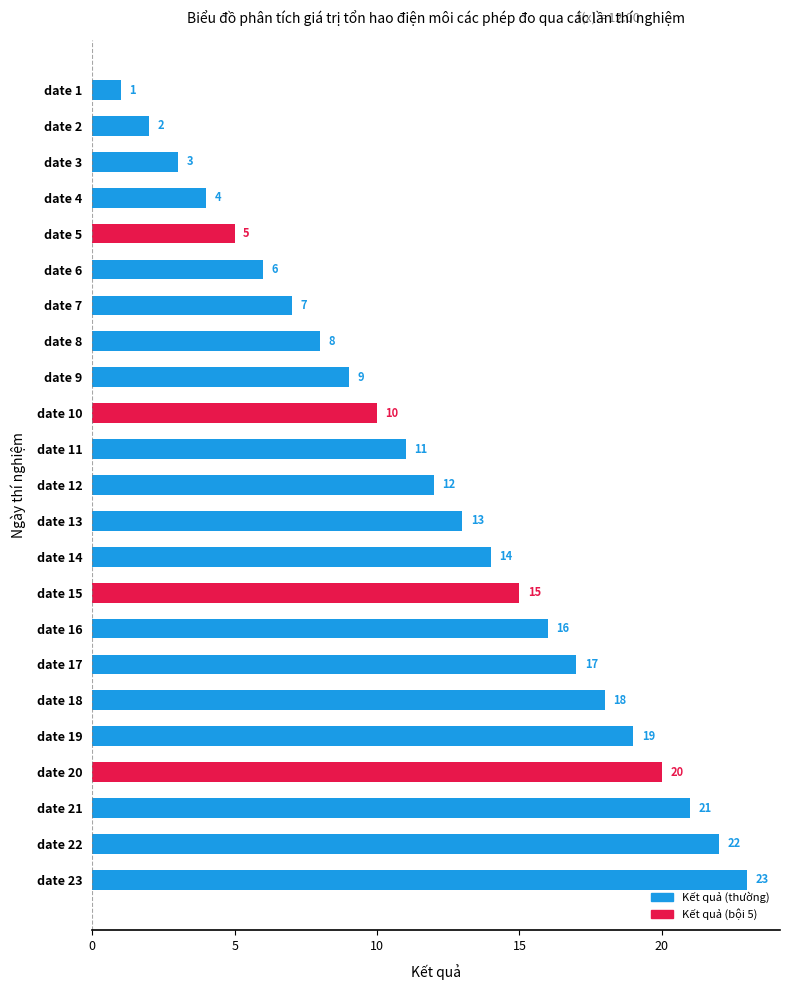

How many bars are there in total?

23